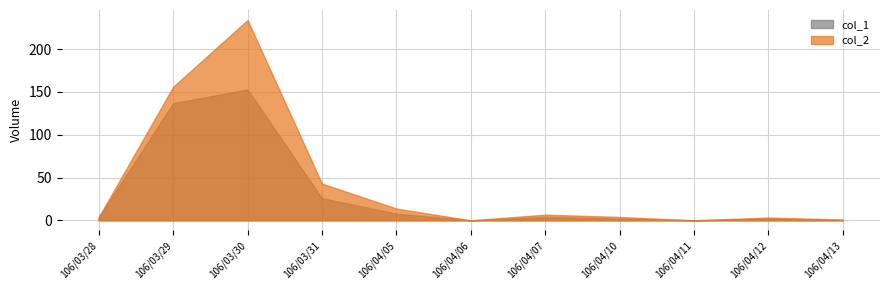

True or false: col_2 and col_1 intersect in this chart.

False